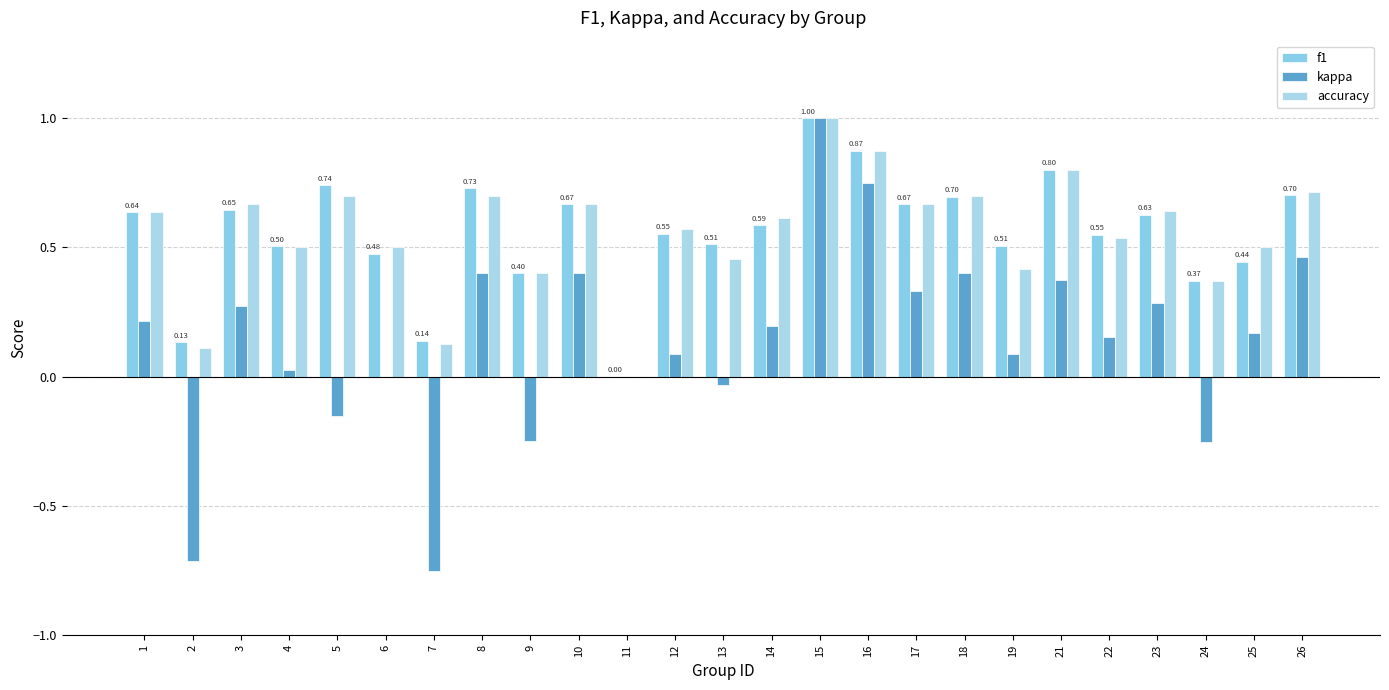

What is the value of the kappa bar at the 2nd from the left?

-0.7